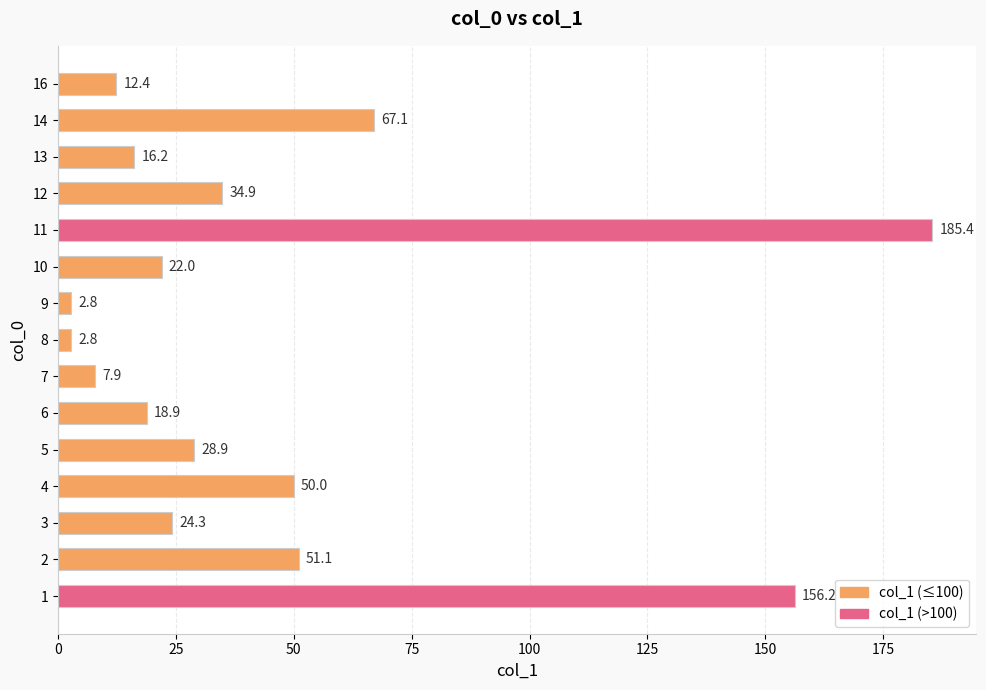

Between 14 and 13, which is larger?

14